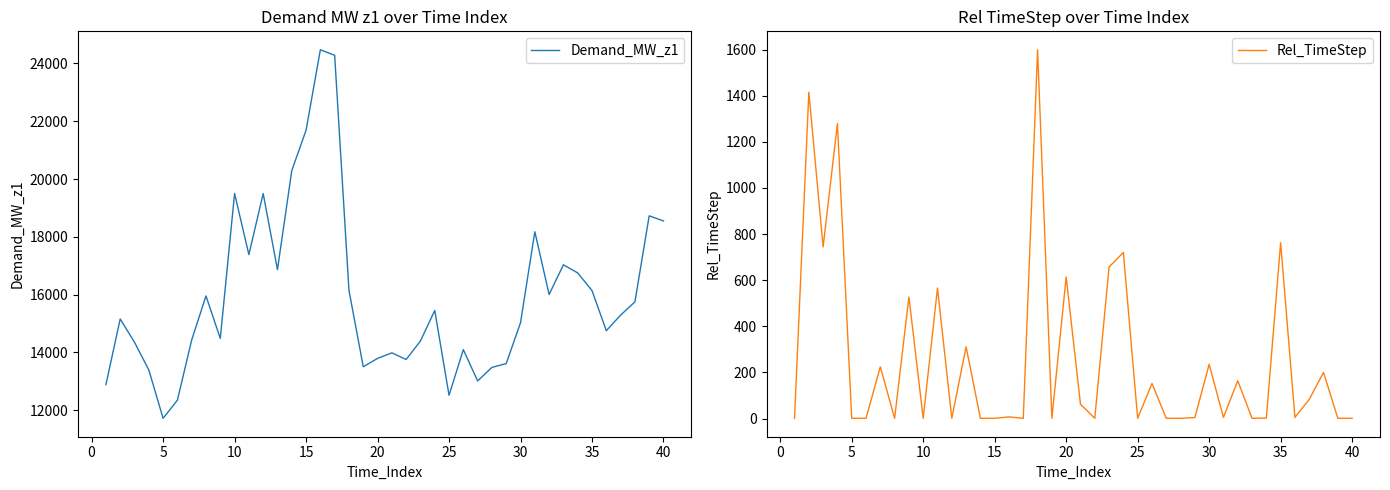

Read the Rel_TimeStep value at 15.

1.0